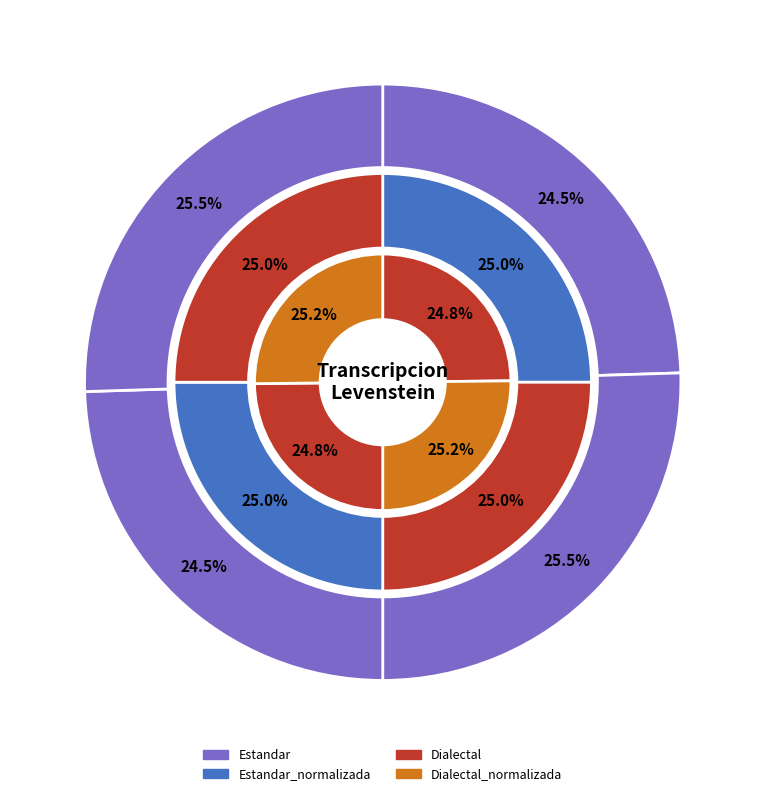

Is there a majority slice in this chart?

No